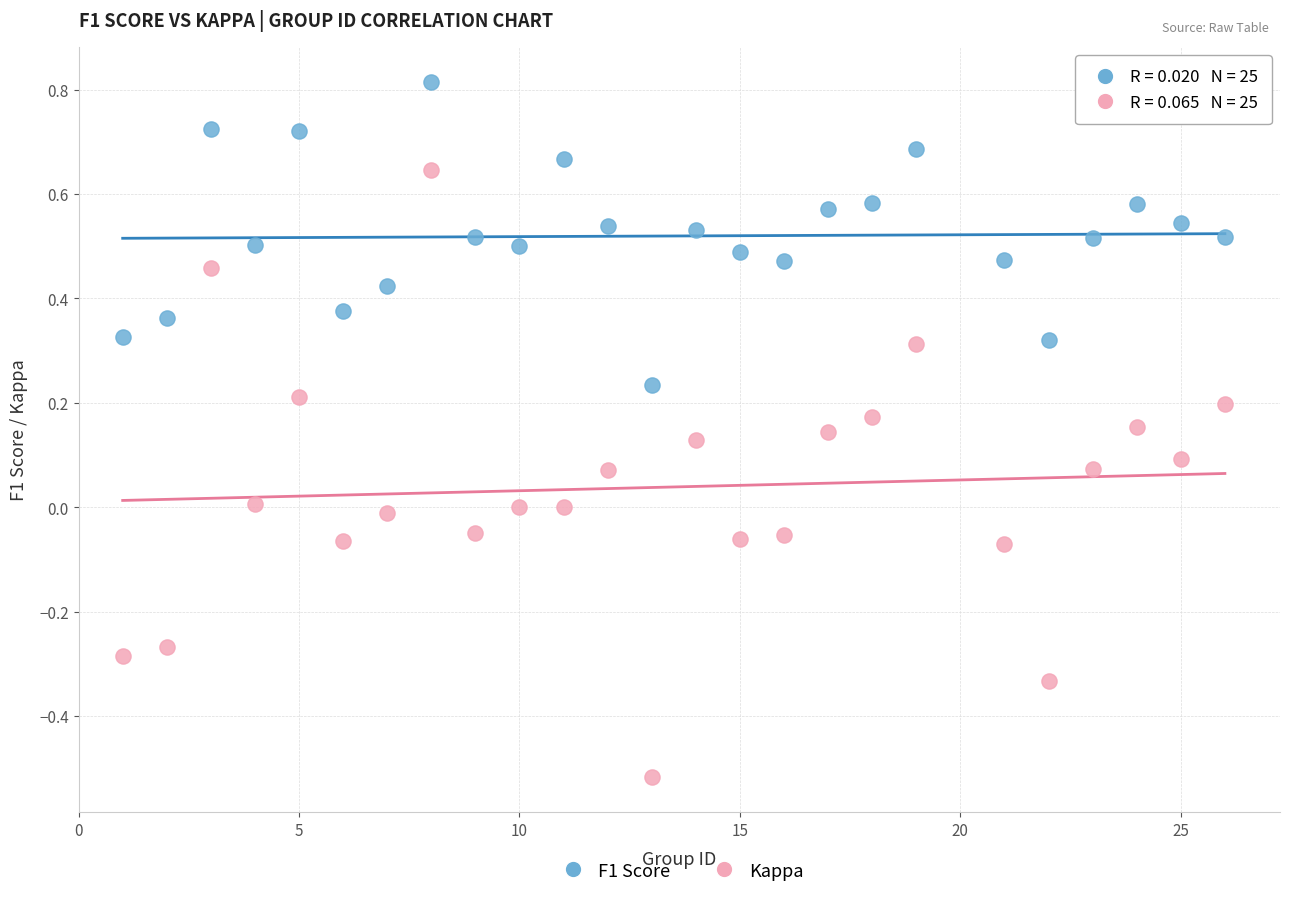

Which series contains the highest Y value?

F1 Score